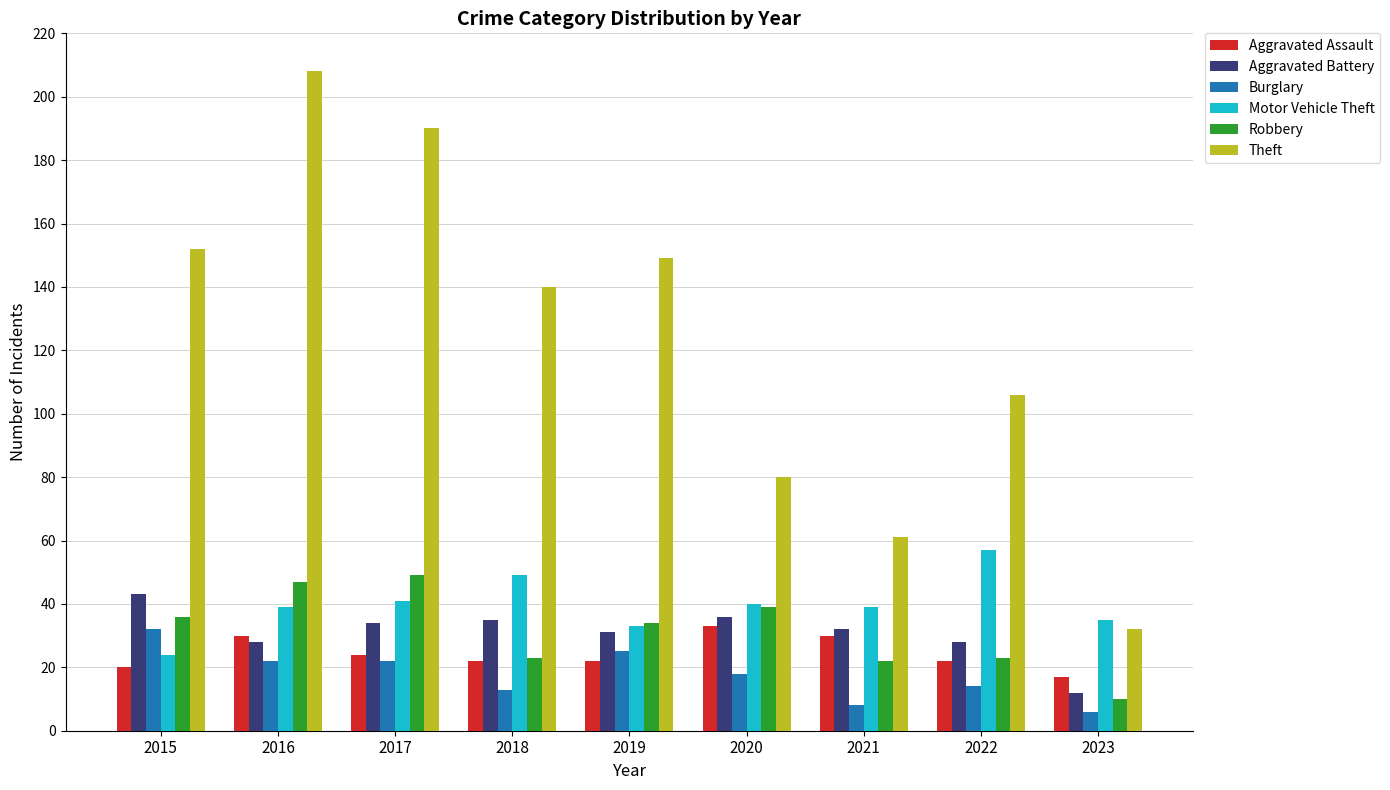

Which category has the highest value in the Theft series?

2016